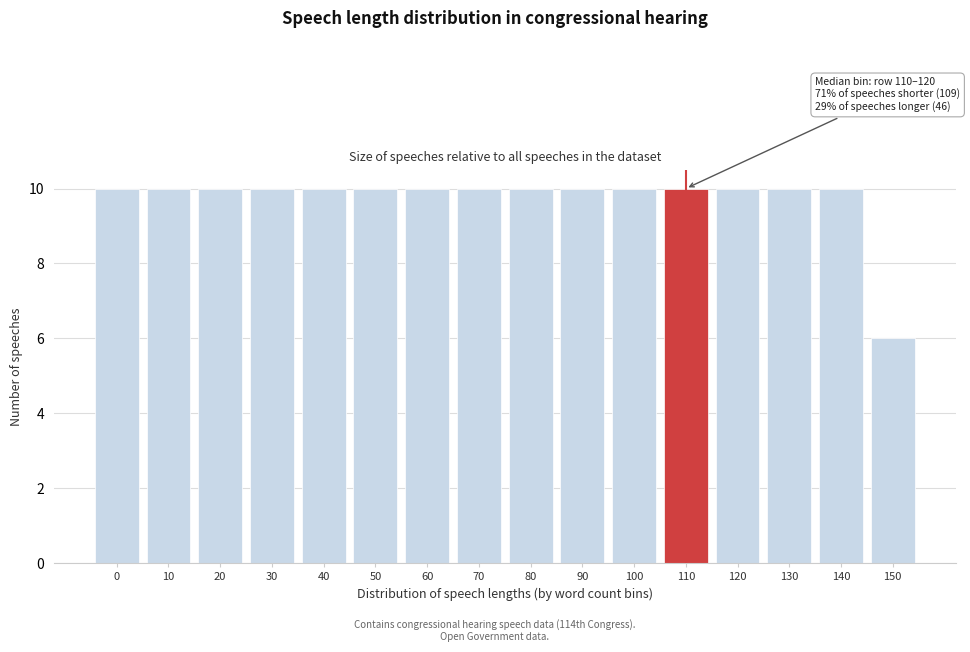

Reading left to right, transcribe all the data shown in this chart.

0=10	10=10	20=10	30=10	40=10	50=10	60=10	70=10	80=10	90=10	100=10	110=10	120=10	130=10	140=10	150=6